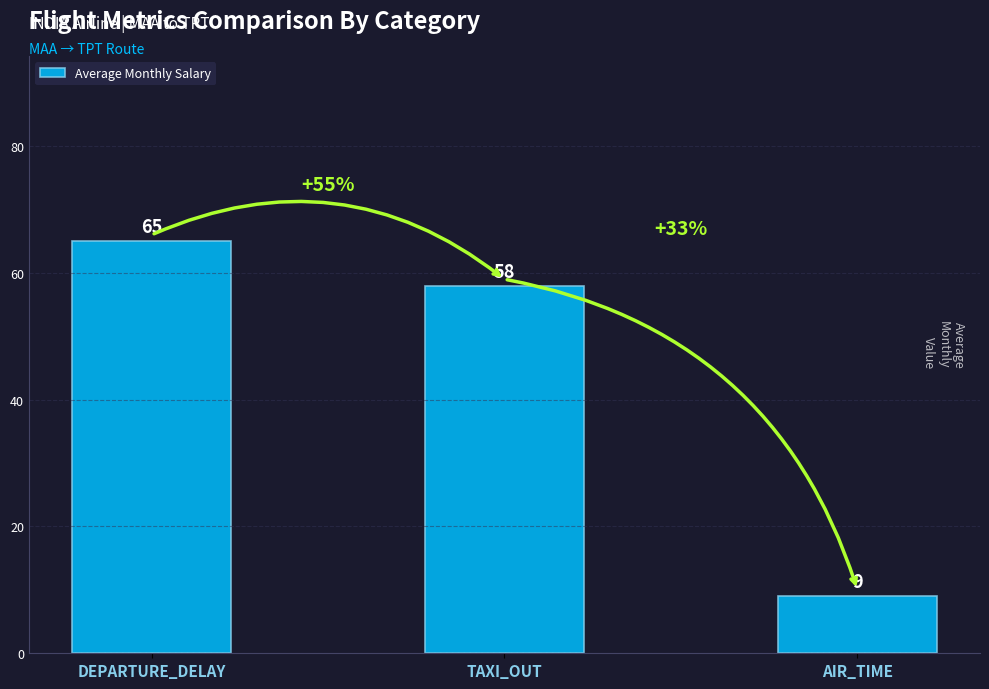

How many data points does each series have?

3